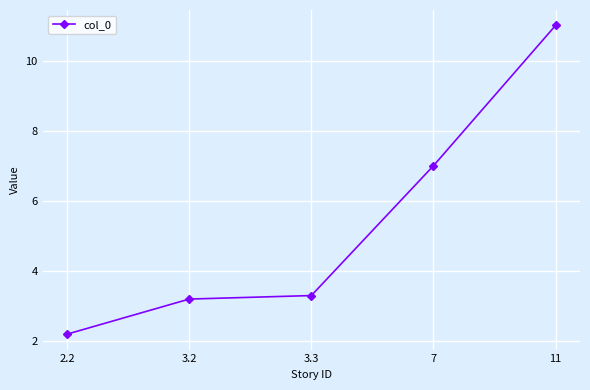

Where is the data nearest to the value 6?

7